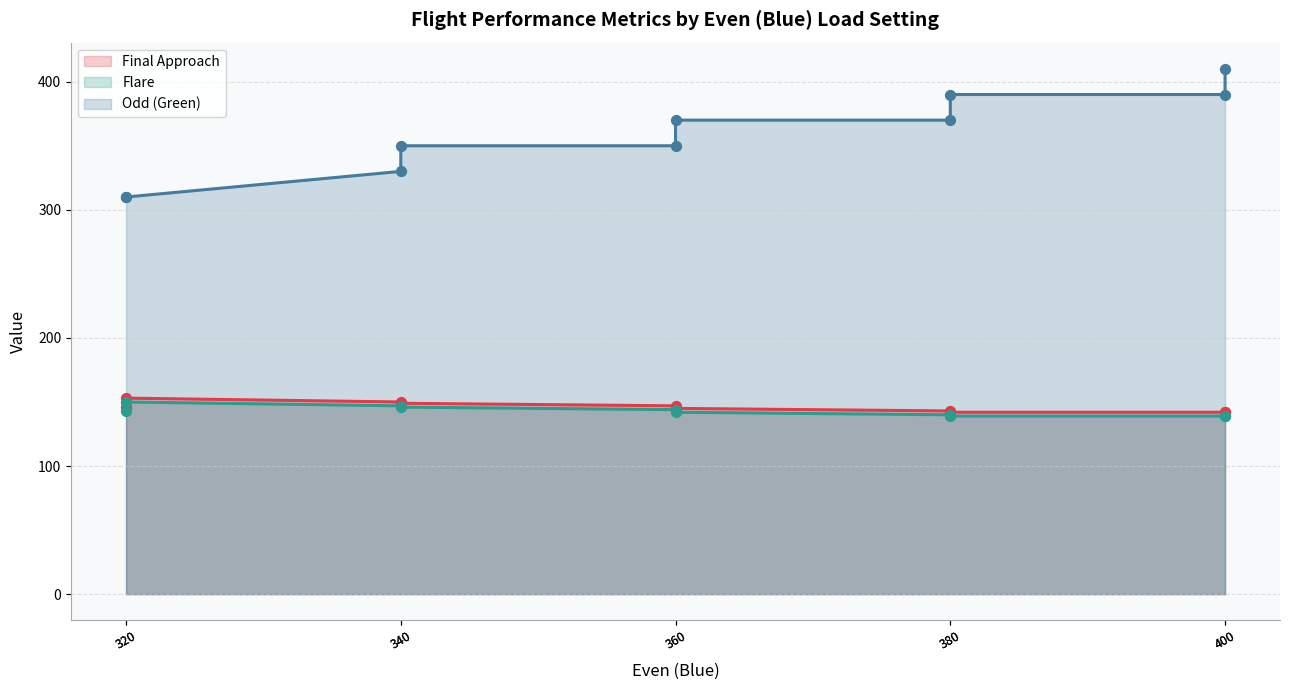

What are all the series names shown in the legend?

Final Approach, Flare, Odd (Green)